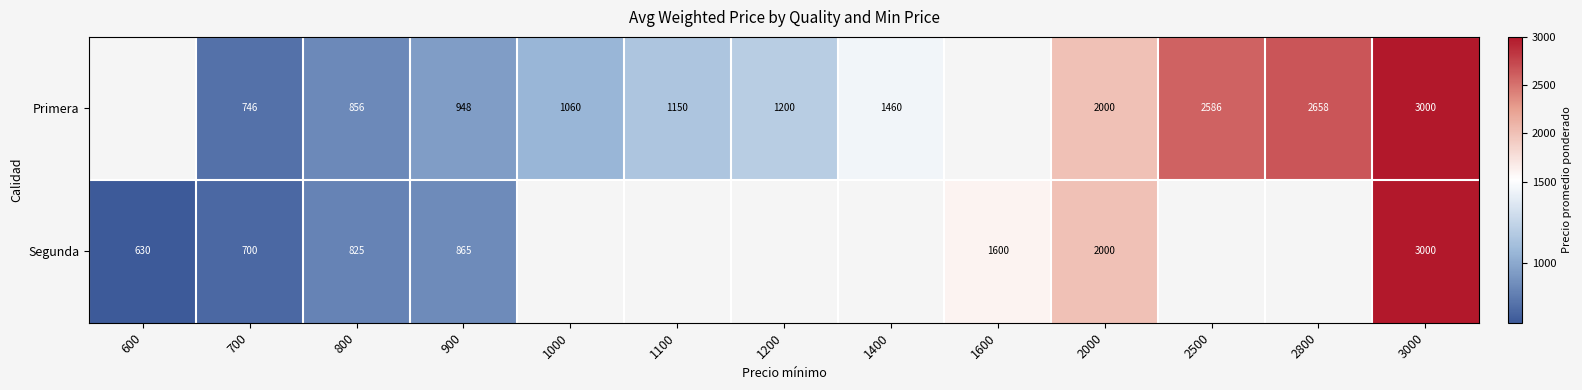

What is the difference between the Segunda values at 1600 and 900?

735